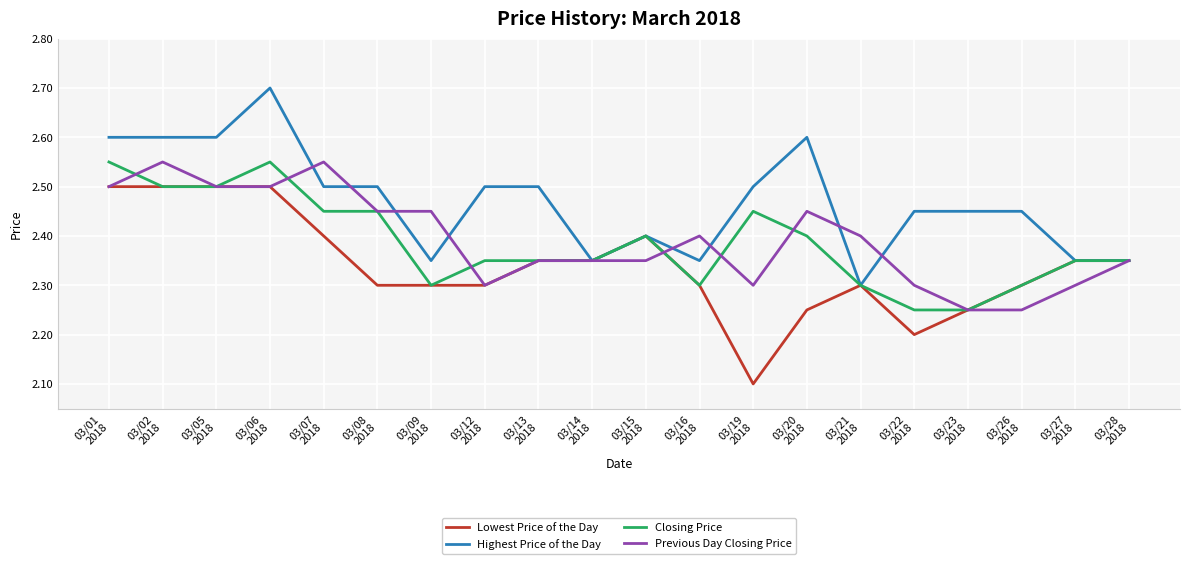

Which series has the largest total across all categories?

Highest Price of the Day